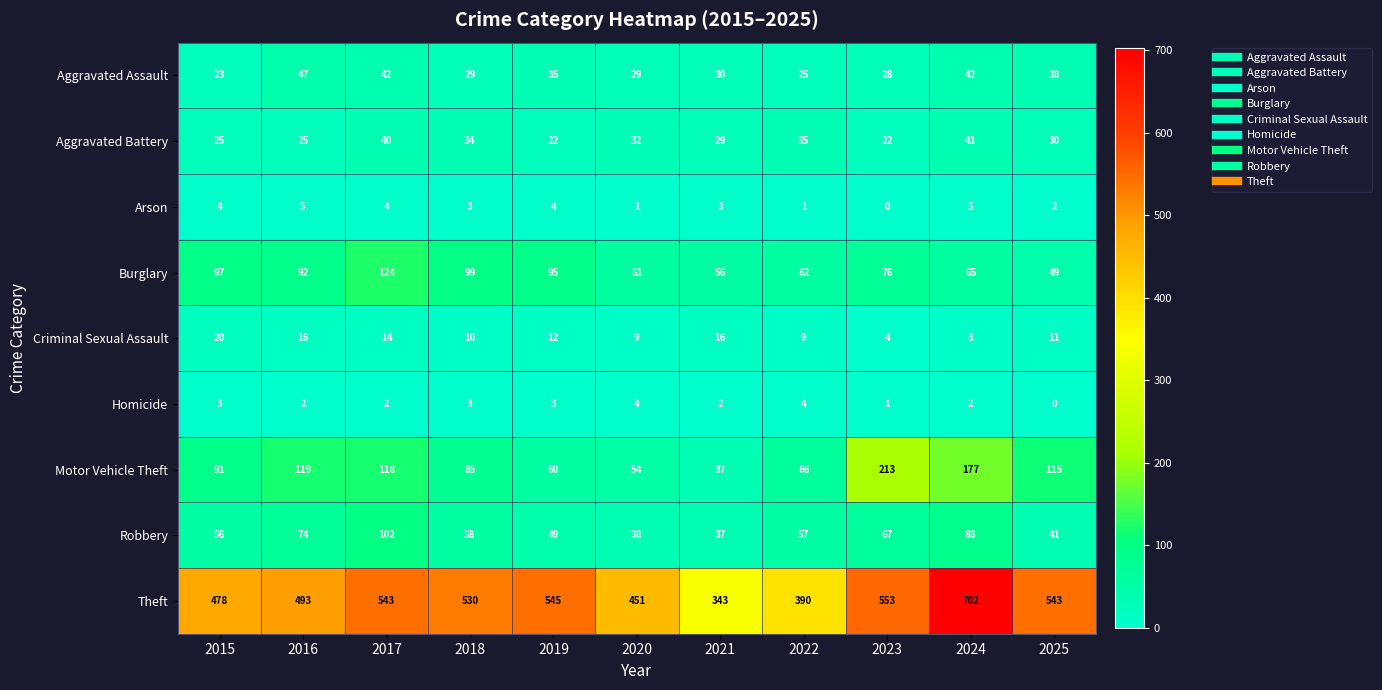

True or false: Aggravated Assault has a value of 23 at 2015.

True